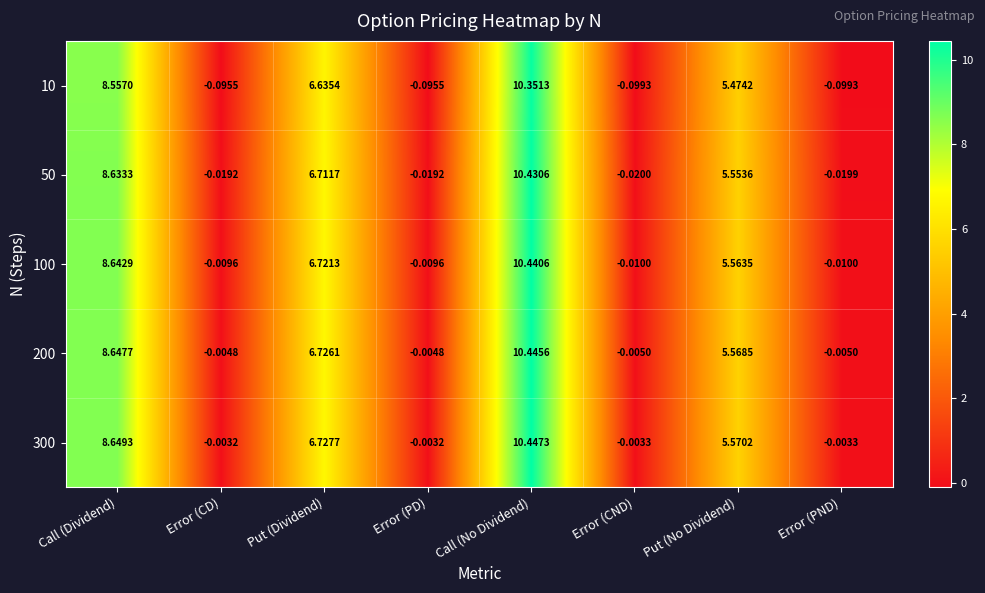

At which category is the sum across all series the highest?

Call (No Dividend)